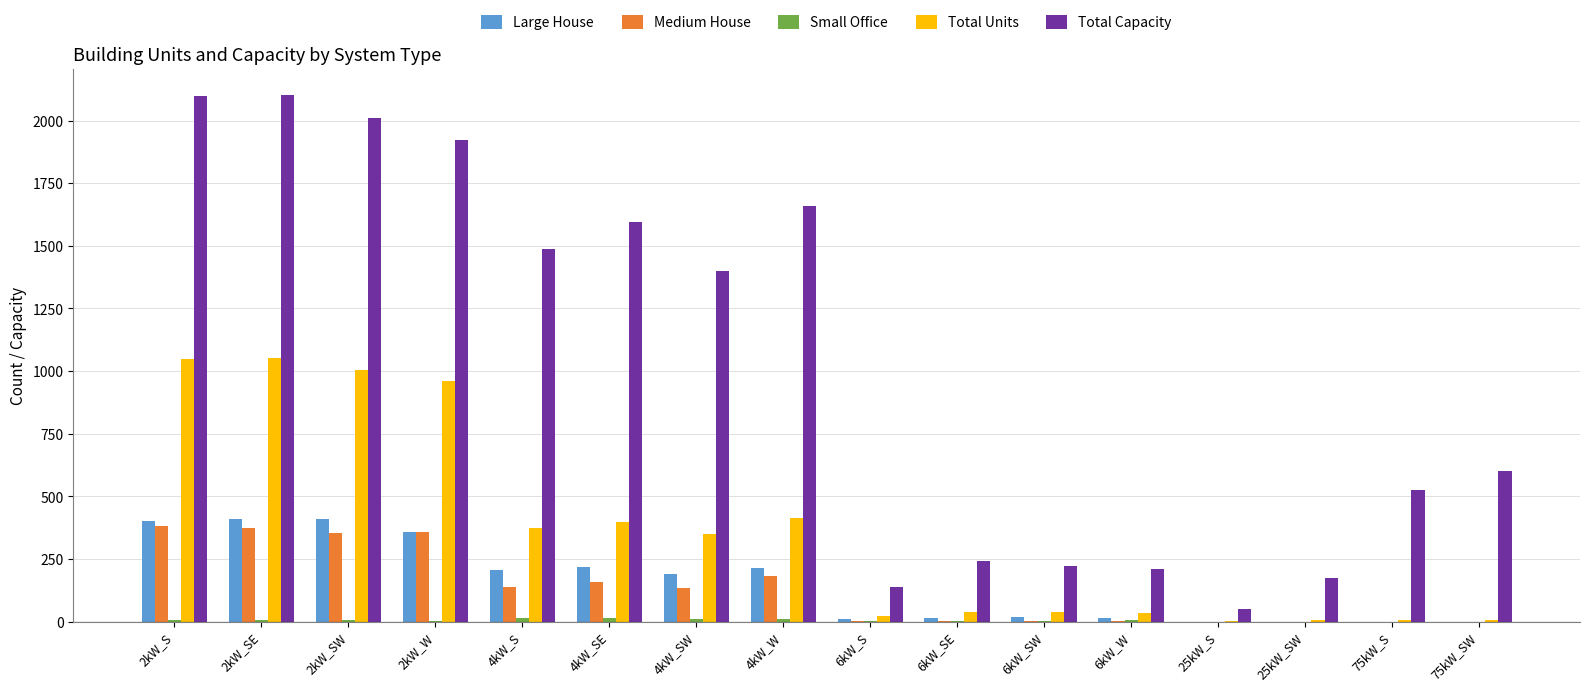

Which series has the largest total across all categories?

Total Capacity